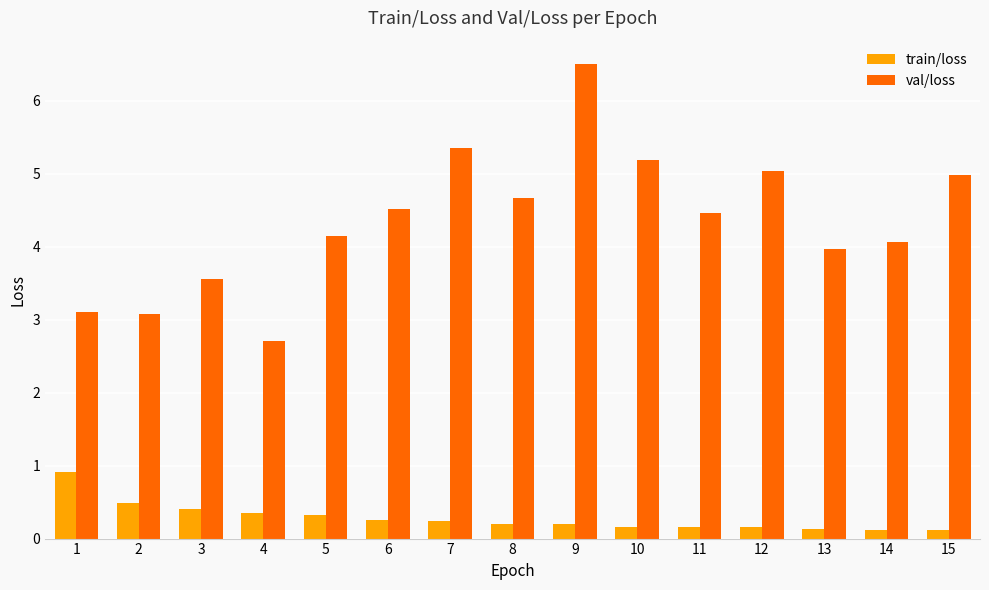

Which series has the largest range (max minus min)?

val/loss